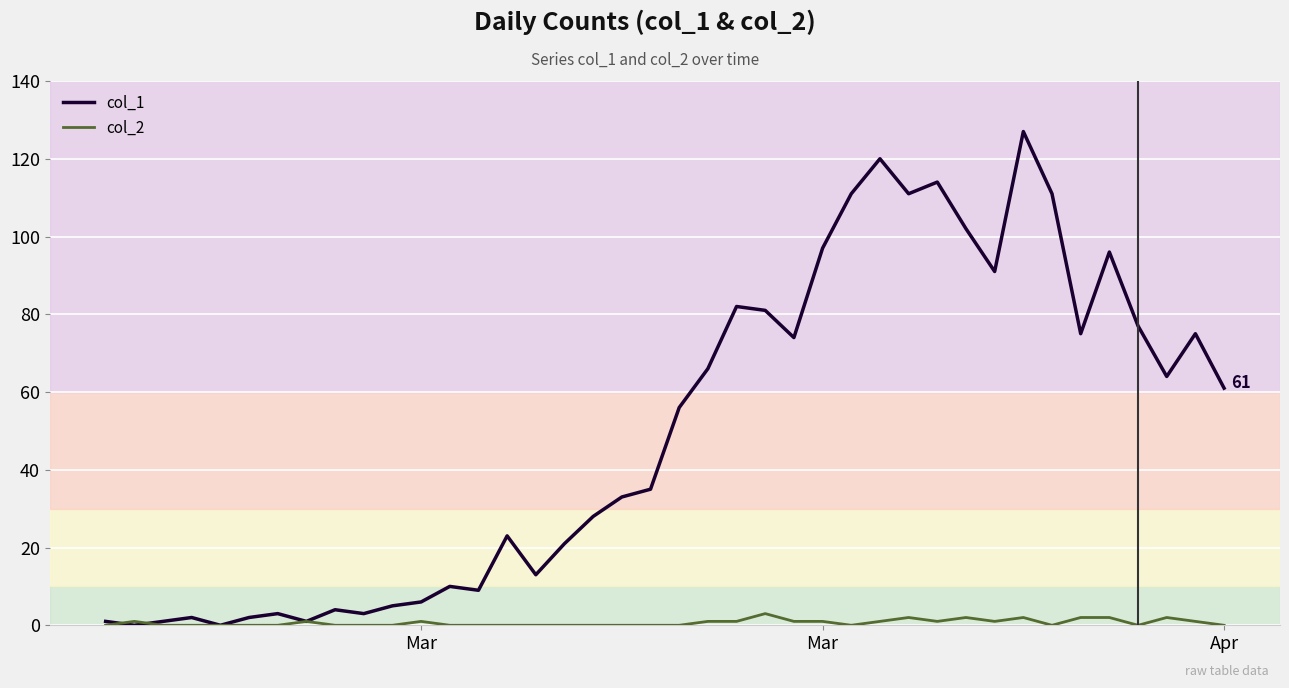

Which series has the largest total across all categories?

col_1